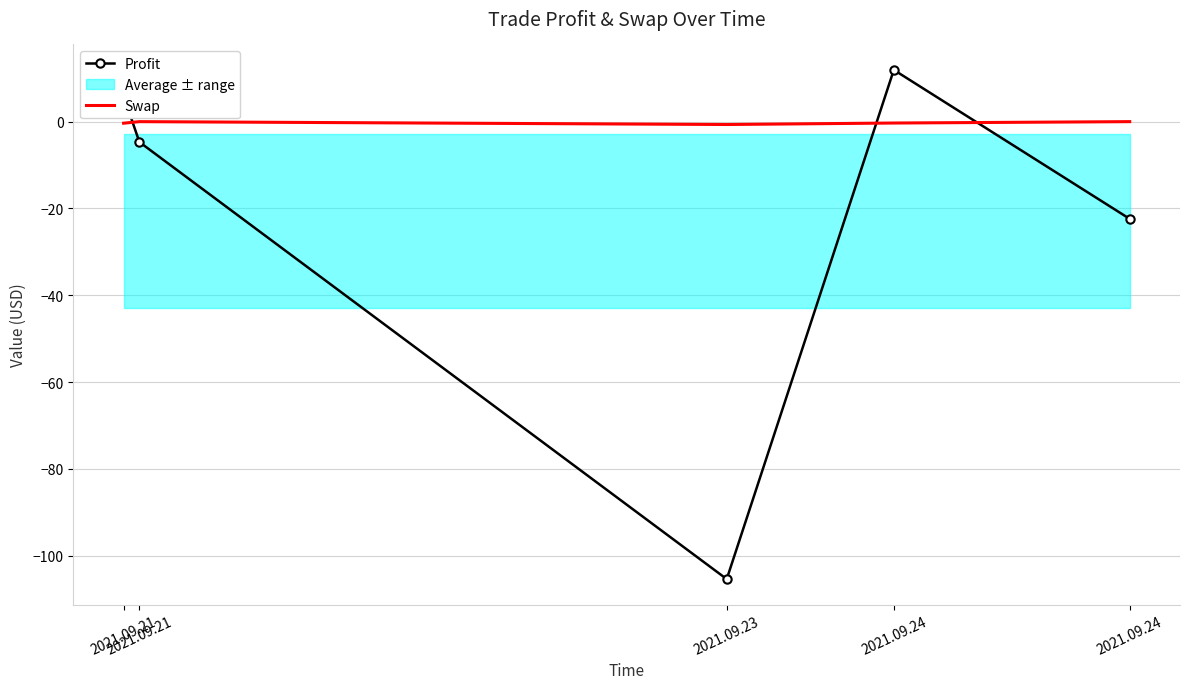

True or false: Swap has more than 1 points higher than both neighbors.

False